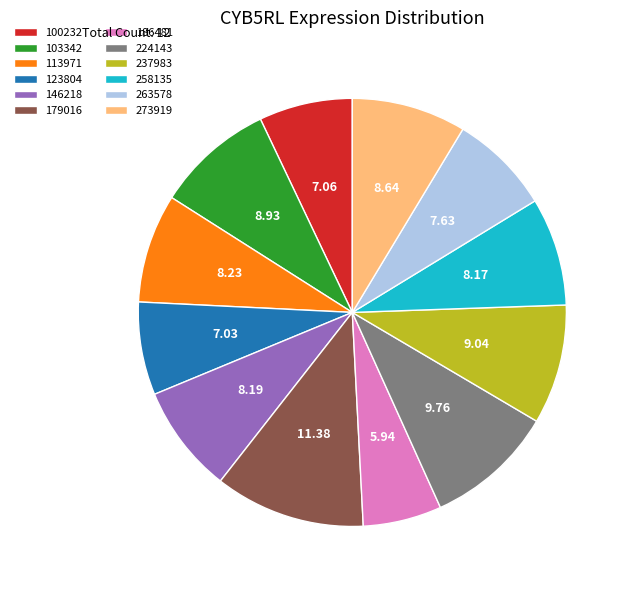

Do 100232 and 123804 together represent more than half of the pie?

No